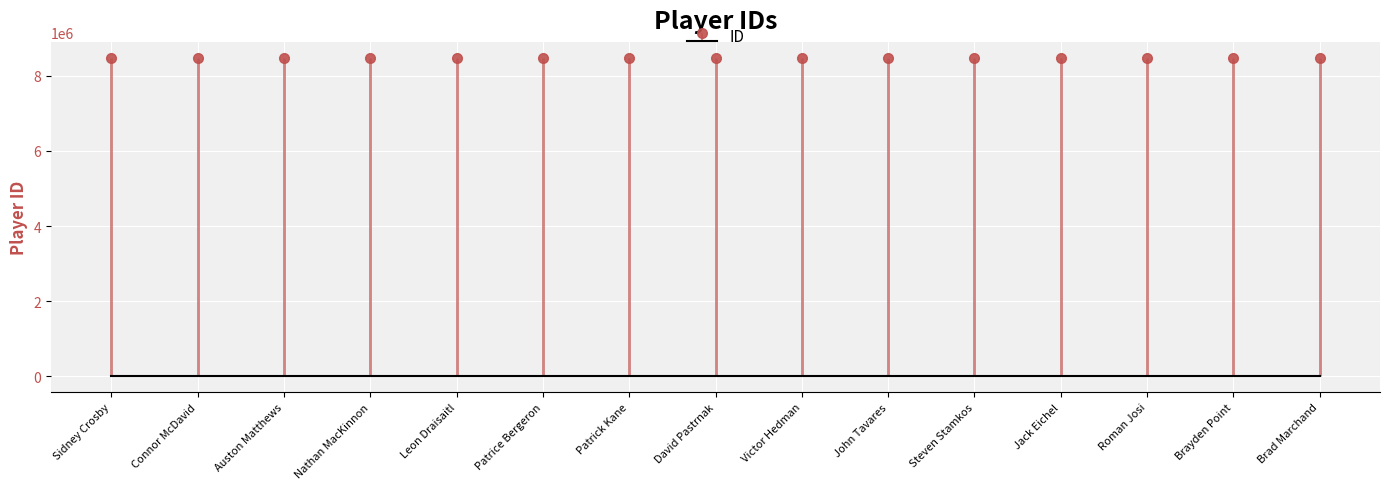

What is the label of the 9th bar from the right?

Patrick Kane